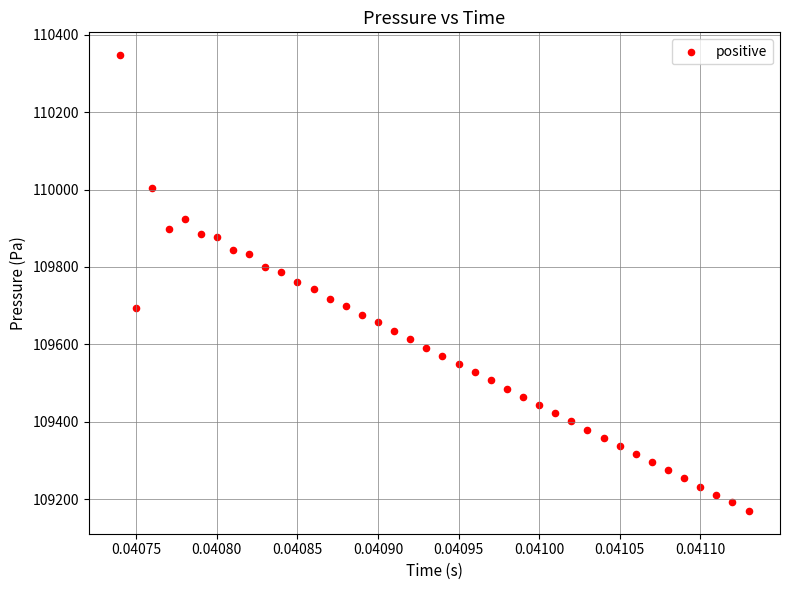

What is the range of Y values (max minus min)?

1177